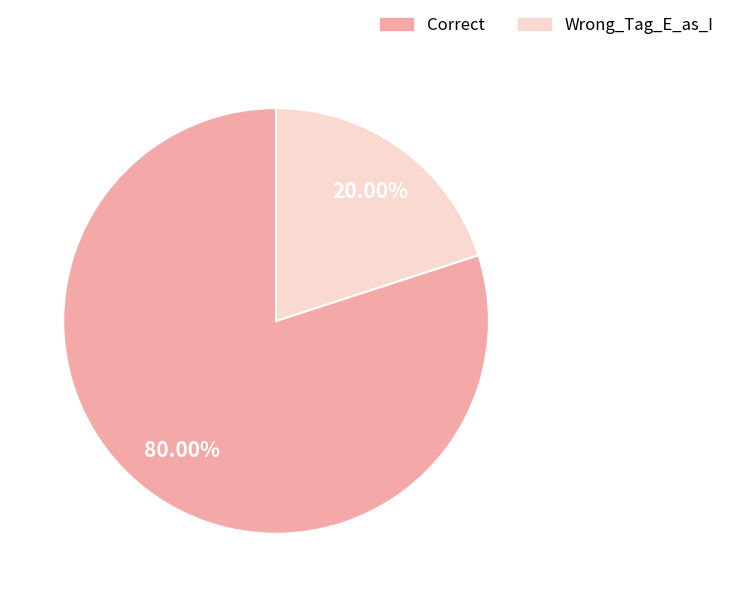

Do Correct and Wrong_Tag_E_as_I together represent more than half of the pie?

Yes